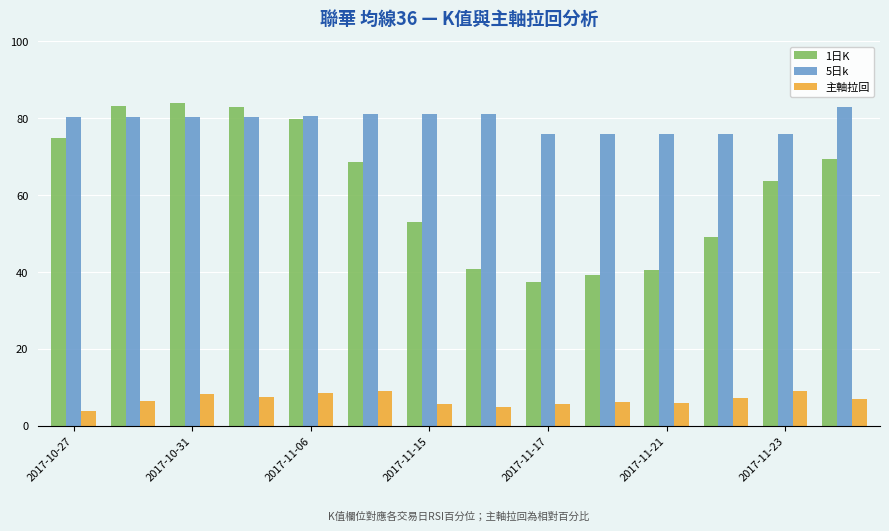

What is the difference between the maximum and minimum values in the 1日K series?

46.3